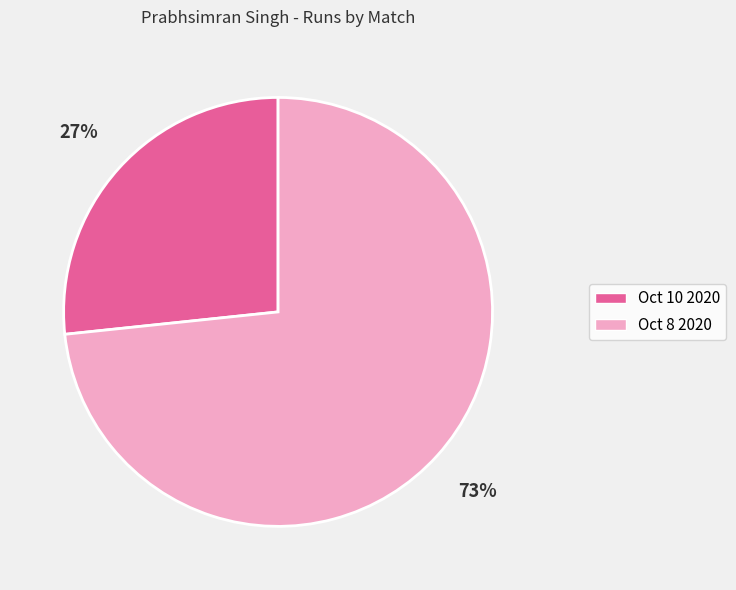

Does any single category account for the majority?

Yes